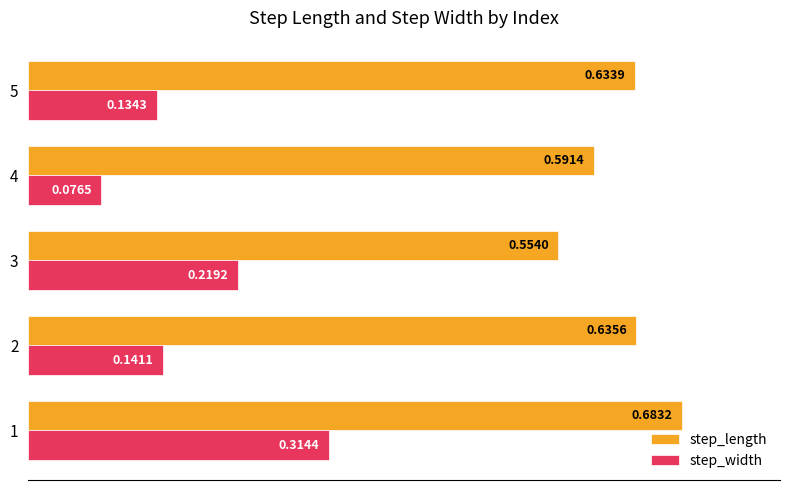

What is the sum of all step_length values?

3.1